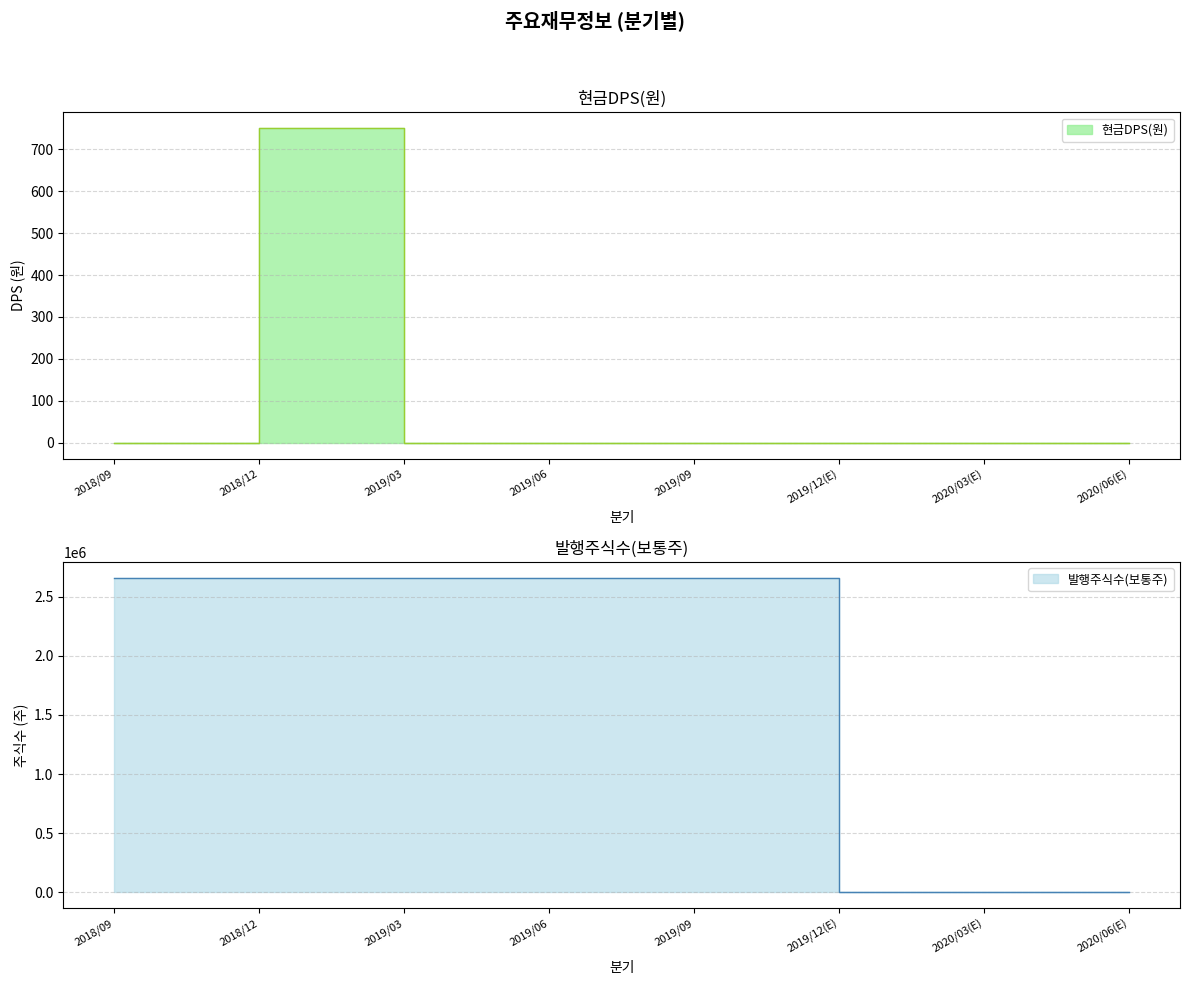

What is the label of the 5th point from the right?

2019/06